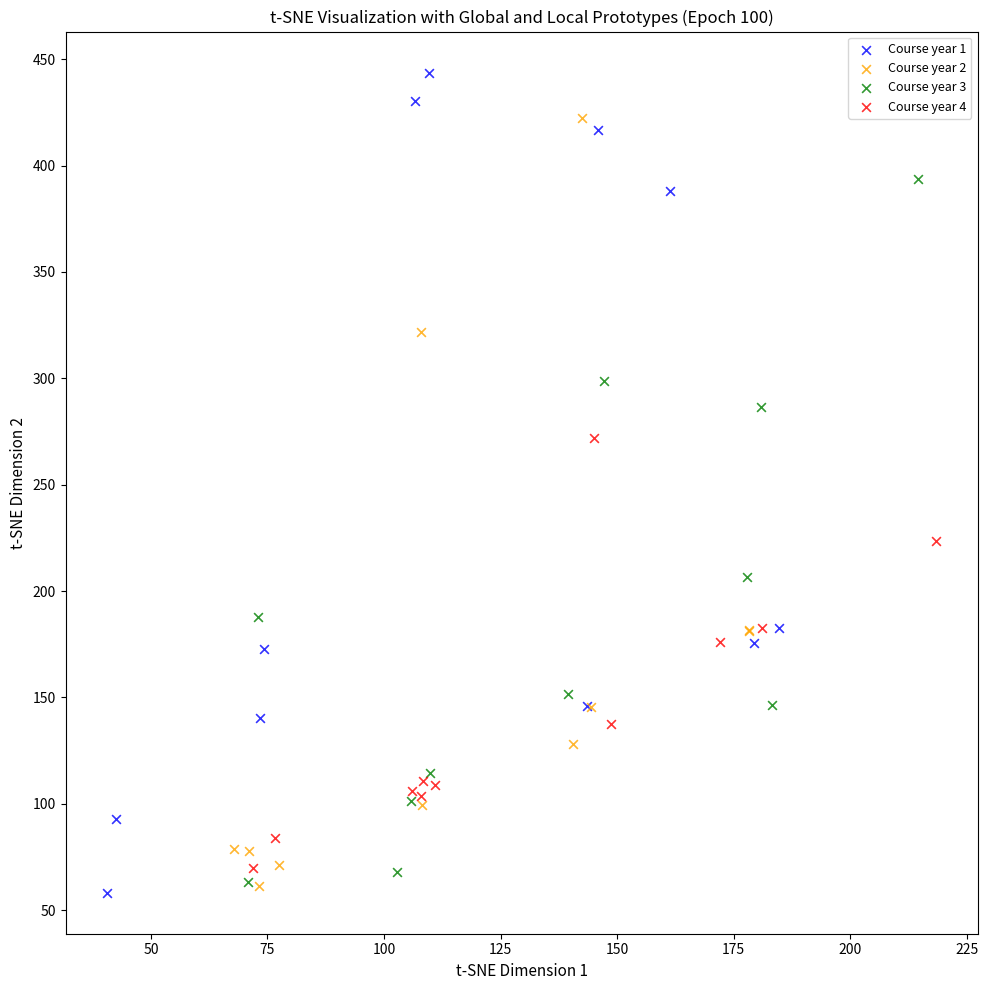

Which series reaches the maximum Y coordinate?

Course year 1